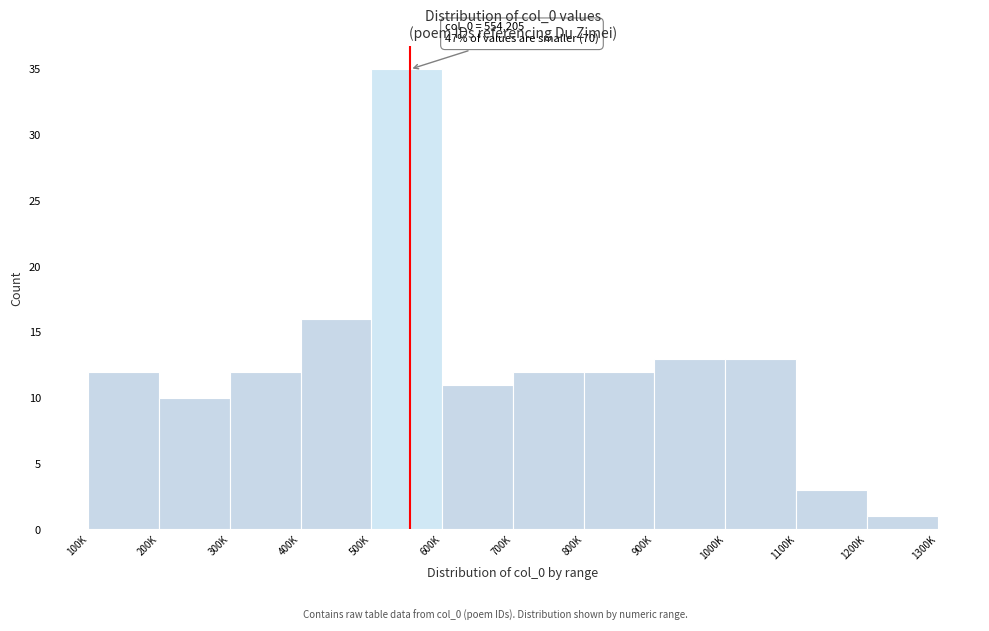

Reading left to right, transcribe all the data shown in this chart.

12	10	12	16	35	11	12	12	13	13	3	1